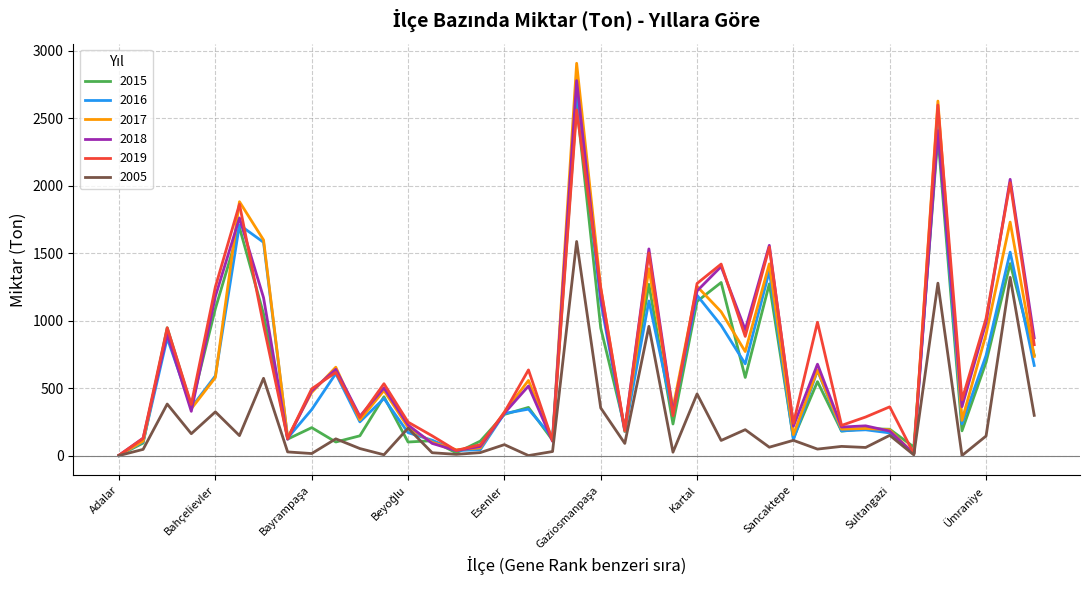

What is the sum of all 2005 values?

9547.3